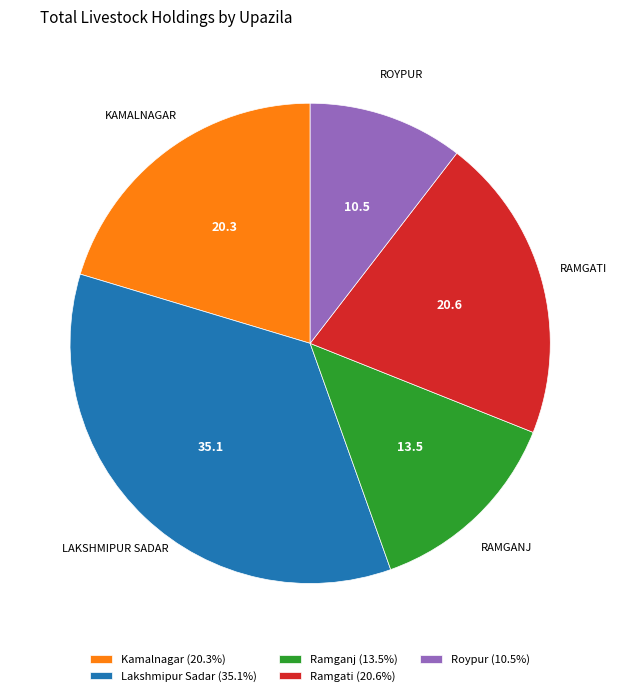

Count the number of slices in the pie.

5